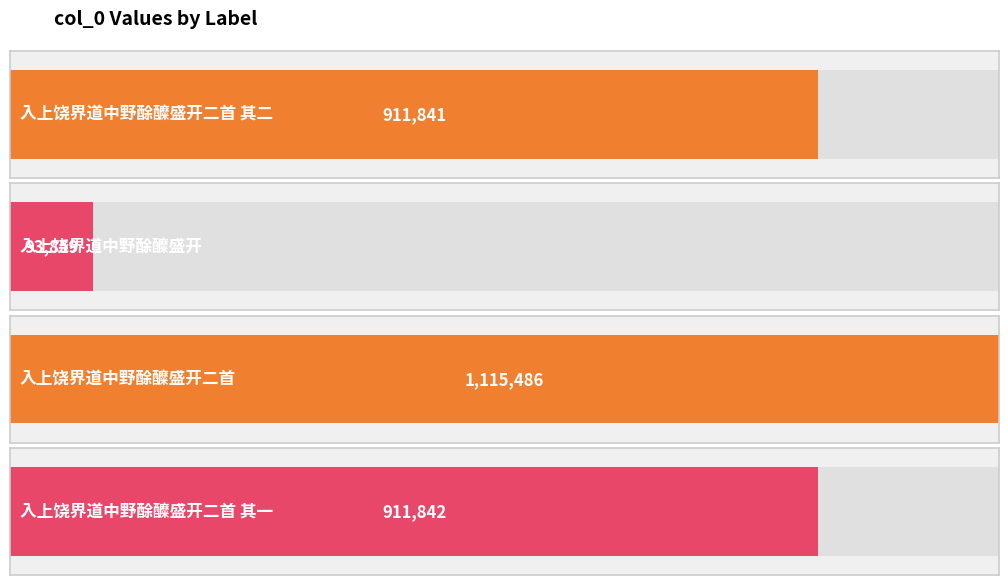

What is the ratio of the value at 入上饶界道中野酴醾盛开二首 其二 to the value at 入上饶界道中野酴醾盛开二首 其一?

1.0